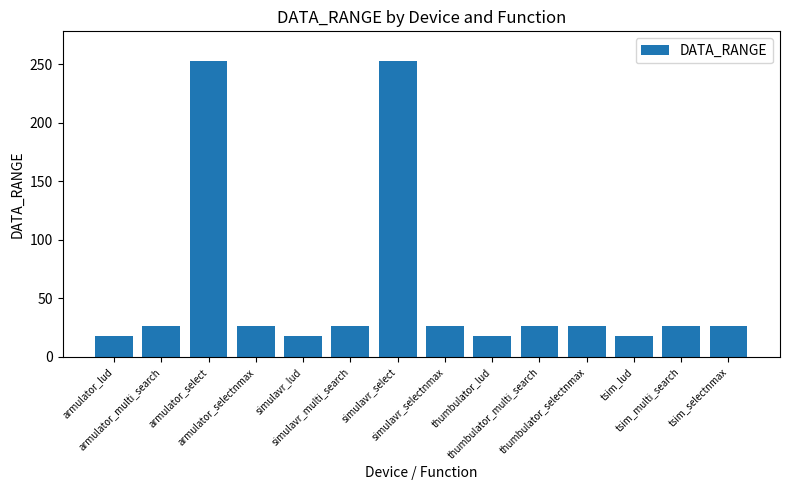

The chart shows a value of 428 at armulator_select. True or false?

False